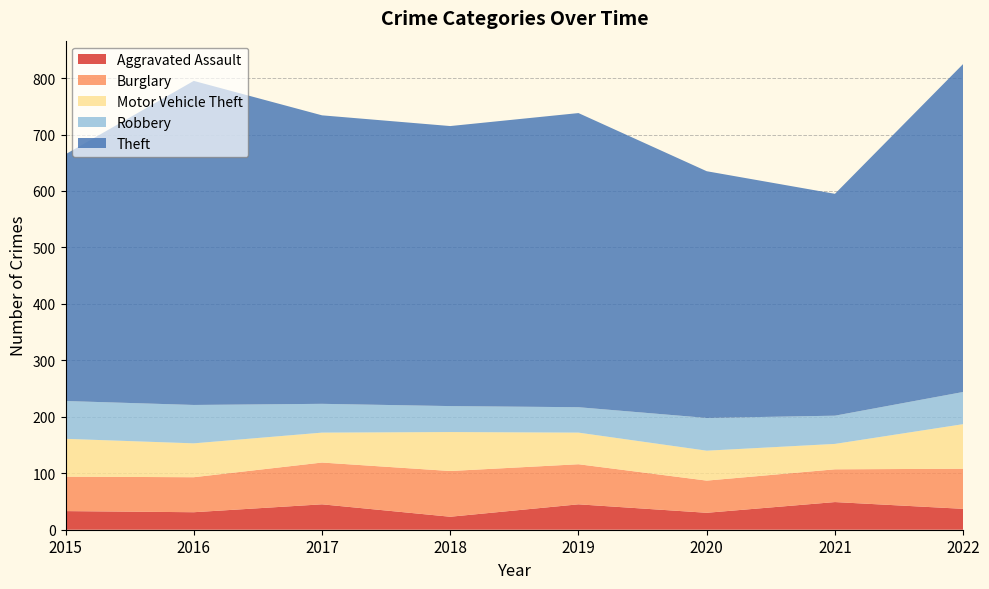

Reading left to right, list all the values displayed in this chart.

Aggravated Assault: 2015=33	2016=31	2017=45	2018=23	2019=45	2020=30	2021=49	2022=37
Burglary: 2015=61	2016=62	2017=74	2018=81	2019=71	2020=57	2021=58	2022=71
Motor Vehicle Theft: 2015=67	2016=60	2017=53	2018=69	2019=56	2020=53	2021=45	2022=79
Robbery: 2015=67	2016=68	2017=51	2018=46	2019=45	2020=58	2021=50	2022=57
Theft: 2015=437	2016=574	2017=511	2018=496	2019=521	2020=437	2021=393	2022=581